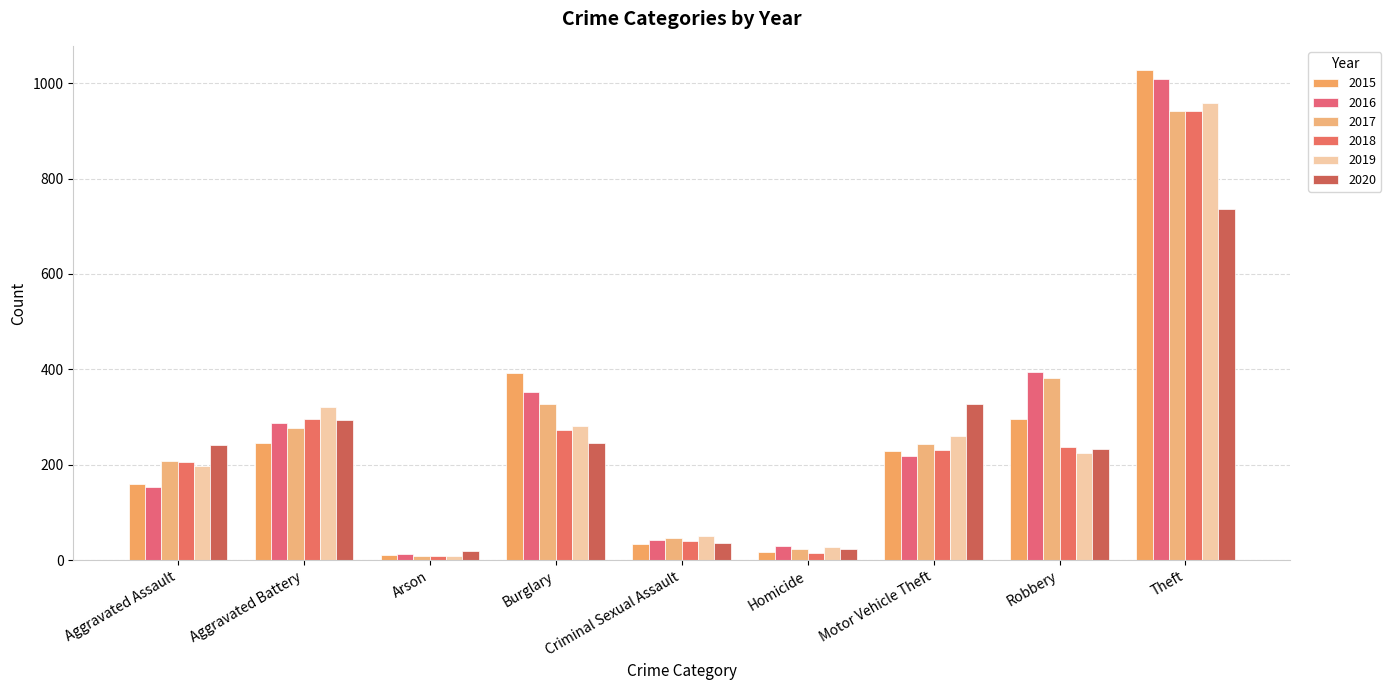

Reading left to right, transcribe all the data shown in this chart.

2015: Aggravated Assault=160	Aggravated Battery=246	Arson=11	Burglary=393	Criminal Sexual Assault=34	Homicide=17	Motor Vehicle Theft=228	Robbery=297	Theft=1027
2016: Aggravated Assault=154	Aggravated Battery=288	Arson=13	Burglary=352	Criminal Sexual Assault=43	Homicide=29	Motor Vehicle Theft=218	Robbery=394	Theft=1009
2017: Aggravated Assault=207	Aggravated Battery=277	Arson=9	Burglary=327	Criminal Sexual Assault=47	Homicide=24	Motor Vehicle Theft=243	Robbery=381	Theft=941
2018: Aggravated Assault=206	Aggravated Battery=297	Arson=9	Burglary=273	Criminal Sexual Assault=40	Homicide=15	Motor Vehicle Theft=232	Robbery=237	Theft=941
2019: Aggravated Assault=197	Aggravated Battery=321	Arson=8	Burglary=281	Criminal Sexual Assault=51	Homicide=27	Motor Vehicle Theft=260	Robbery=224	Theft=959
2020: Aggravated Assault=242	Aggravated Battery=294	Arson=20	Burglary=245	Criminal Sexual Assault=35	Homicide=24	Motor Vehicle Theft=328	Robbery=233	Theft=736